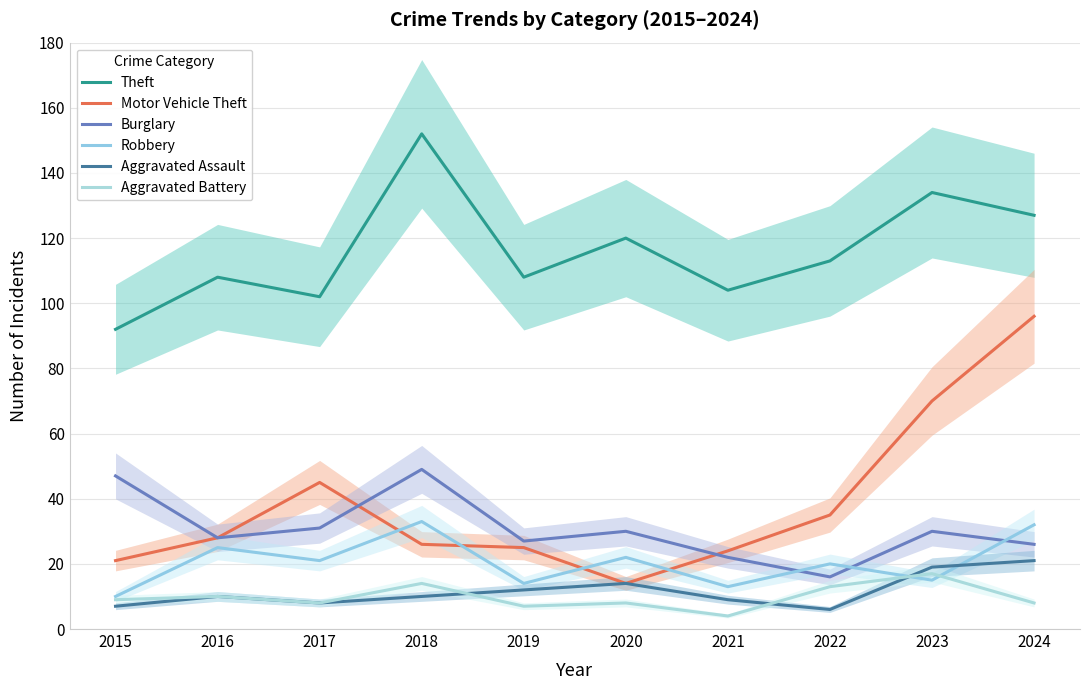

Reading right to left, transcribe all the data shown in this chart.

Theft: 127	134	113	104	120	108	152	102	108	92
Motor Vehicle Theft: 96	70	35	24	14	25	26	45	28	21
Burglary: 26	30	16	22	30	27	49	31	28	47
Robbery: 32	15	20	13	22	14	33	21	25	10
Aggravated Assault: 21	19	6	9	14	12	10	8	10	7
Aggravated Battery: 8	17	13	4	8	7	14	8	10	9